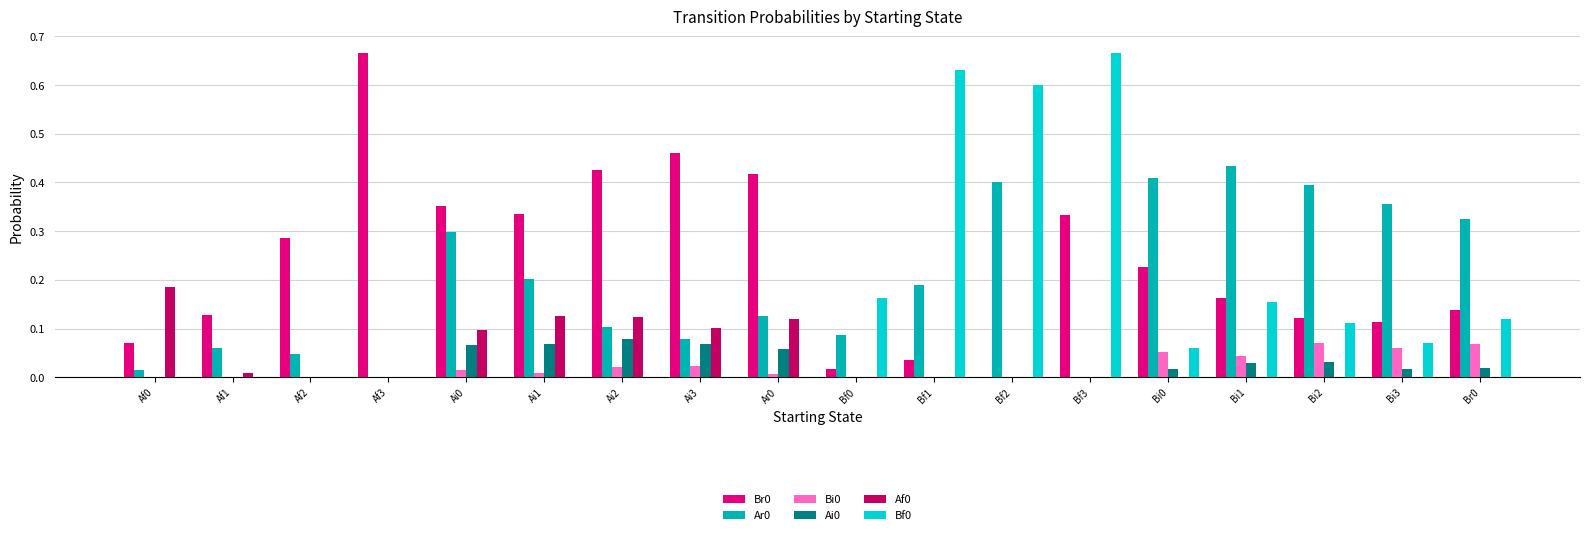

What is the total value across all series at Bf3?

1.0